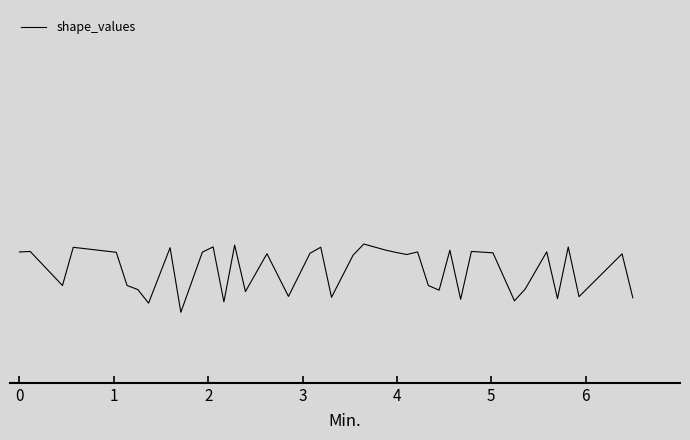

List the labels in order of value, largest first.

21, 13, 11, 36, 18, 3, 8, 22, 28, 1, 30, 34, 25, 0, 10, 4, 23, 31, 17, 15, 38, 24, 20, 5, 2, 26, 33, 6, 27, 14, 16, 37, 19, 39, 35, 29, 32, 12, 7, 9